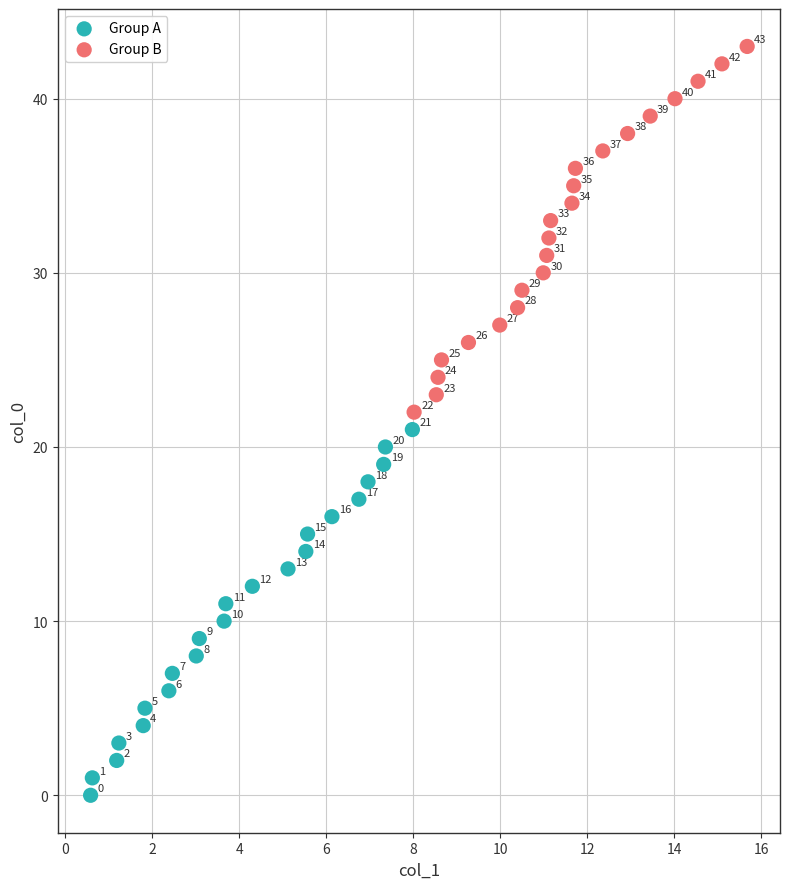

Which series reaches the maximum Y coordinate?

Group B